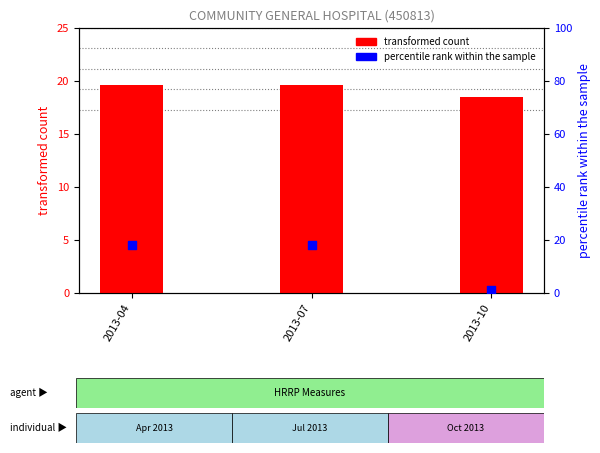

Which has a higher value, 2013-07 or 2013-10?

2013-07